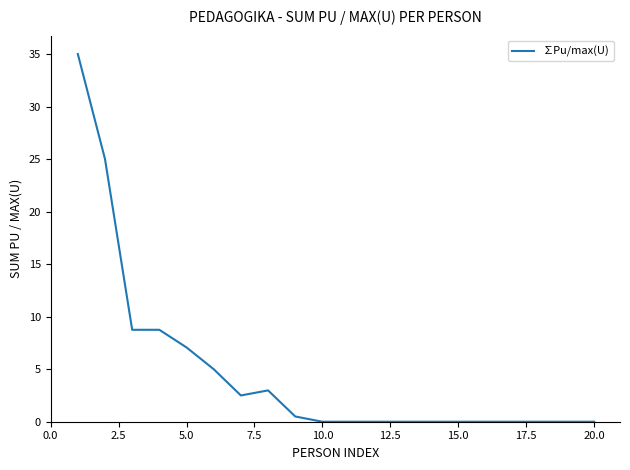

What is the maximum value shown in the chart?

35.0